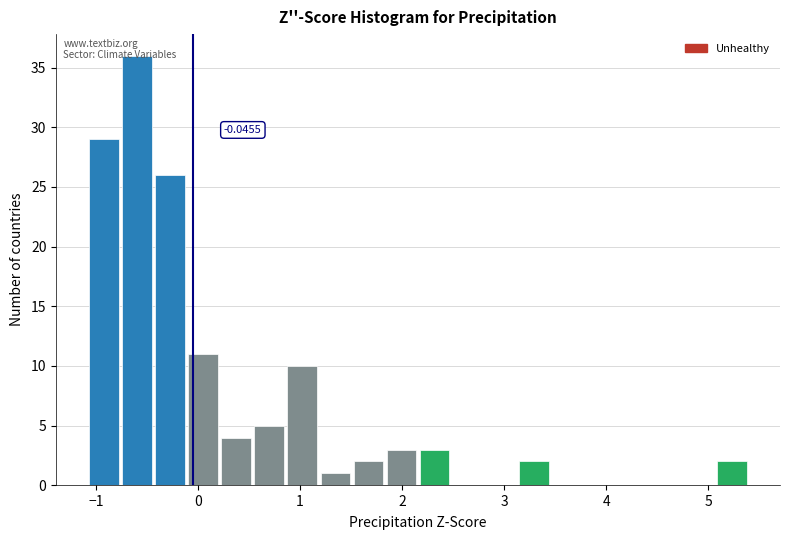

Around what value on the x-axis is the tallest bar? Give the approximate position of its centre, as read against the axis.

-0.6